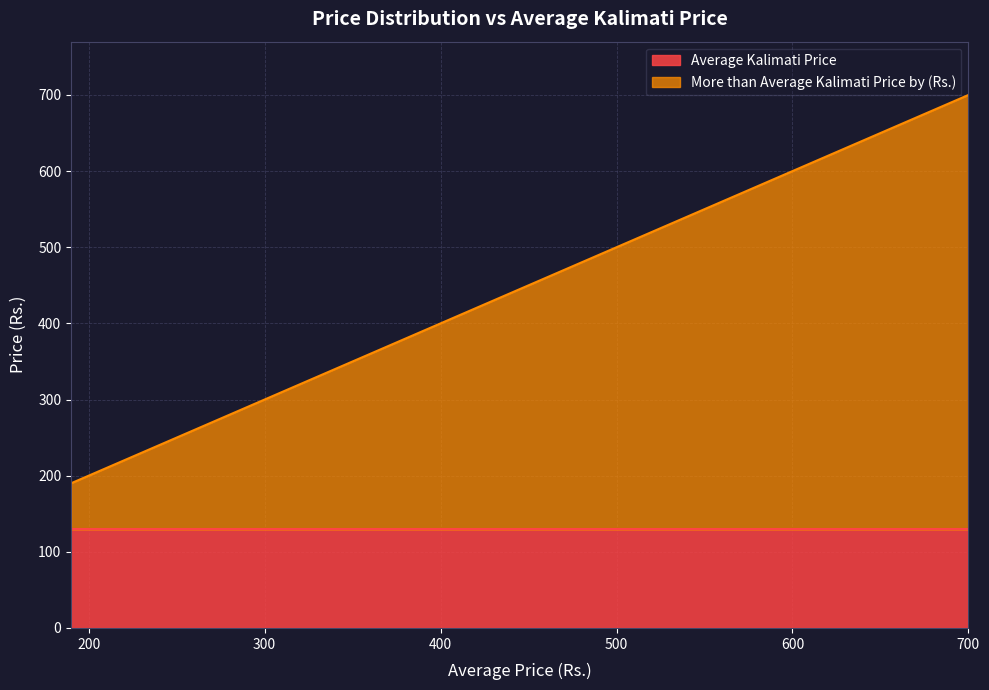

What is the difference between the second highest and second lowest values in the More than Average Kalimati Price by (Rs.) series?

355.0